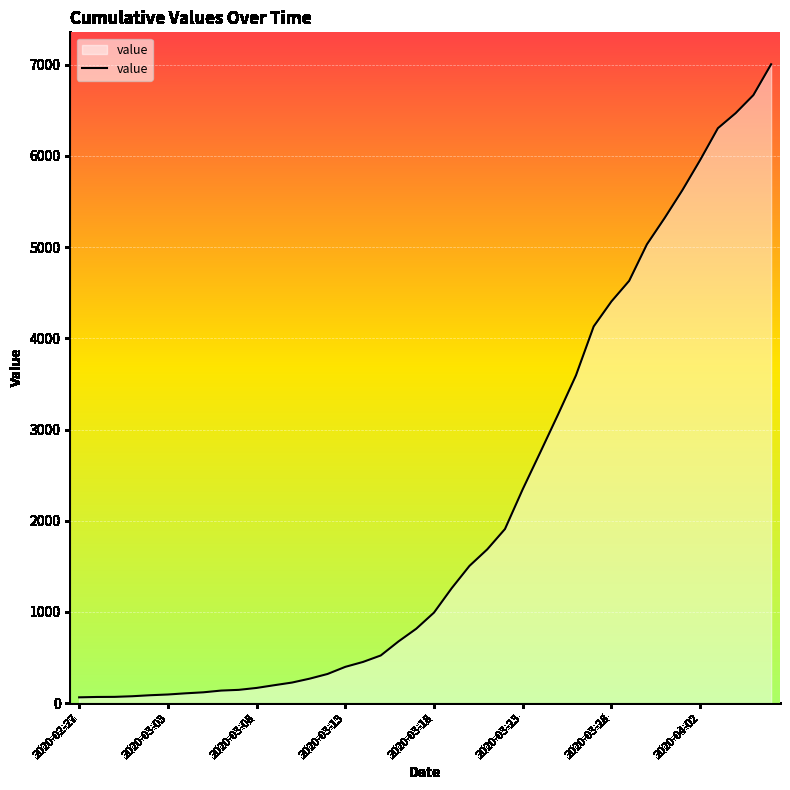

How many lines are shown in the chart?

1